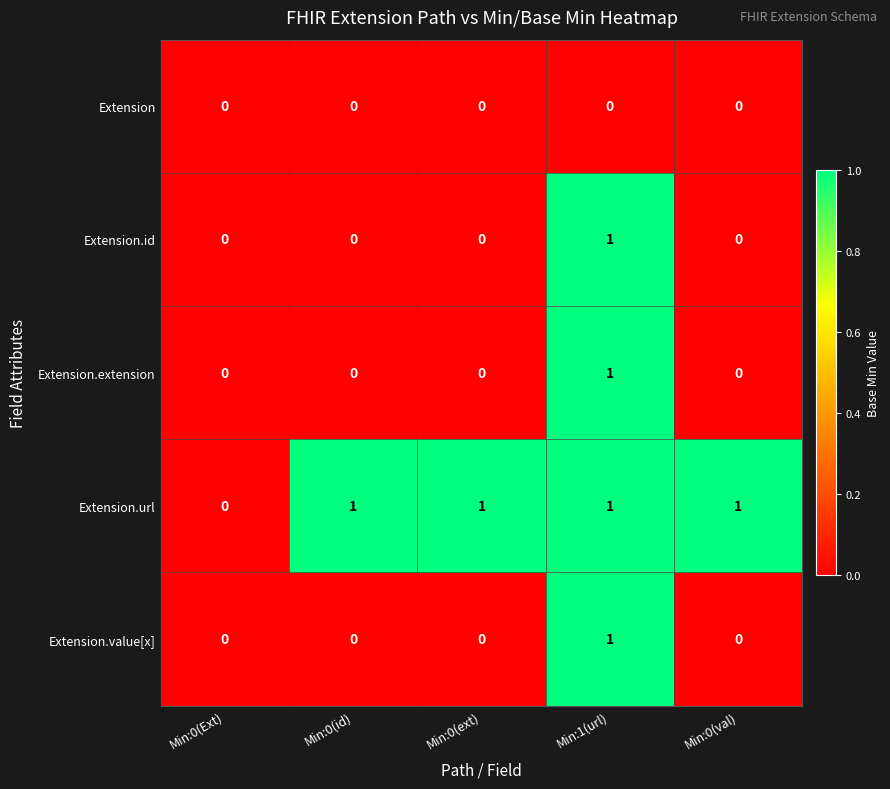

At which category is the sum across all series the highest?

Min:1(url)